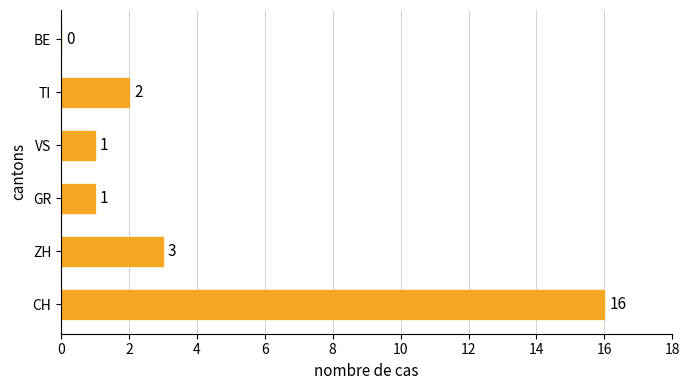

Reading bottom to top, extract all data points from this chart.

CH=16	ZH=3	GR=1	VS=1	TI=2	BE=0